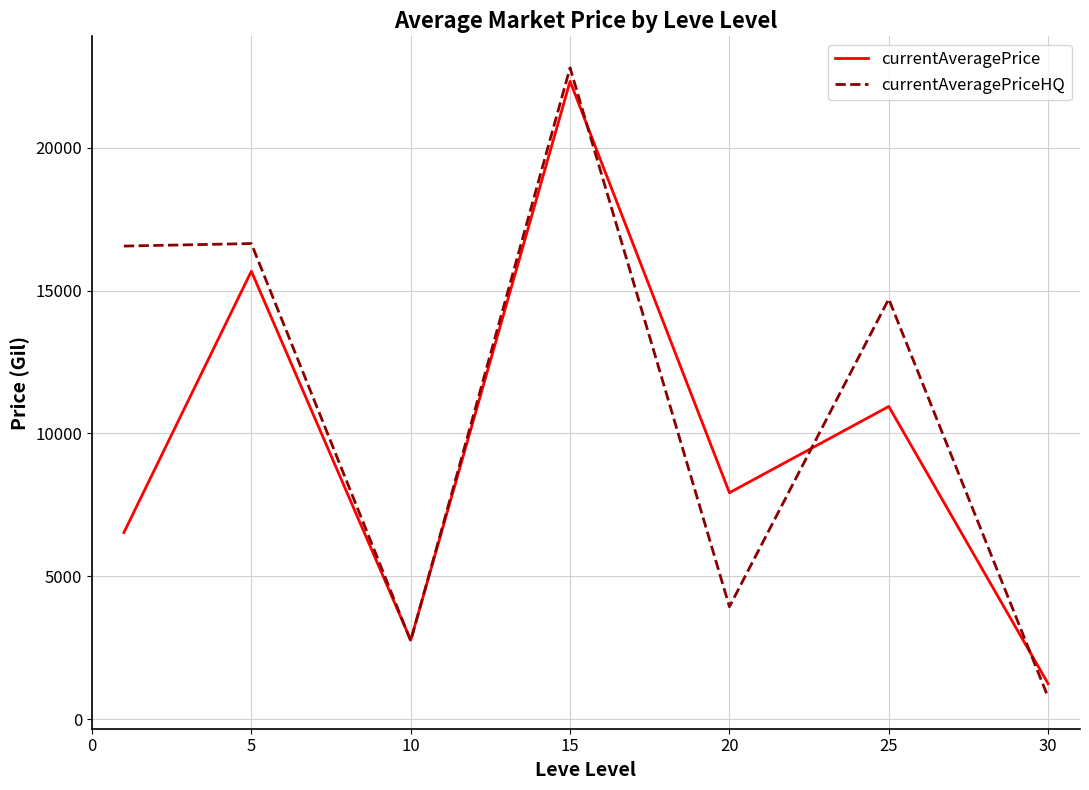

What is the smallest value displayed?

765.4